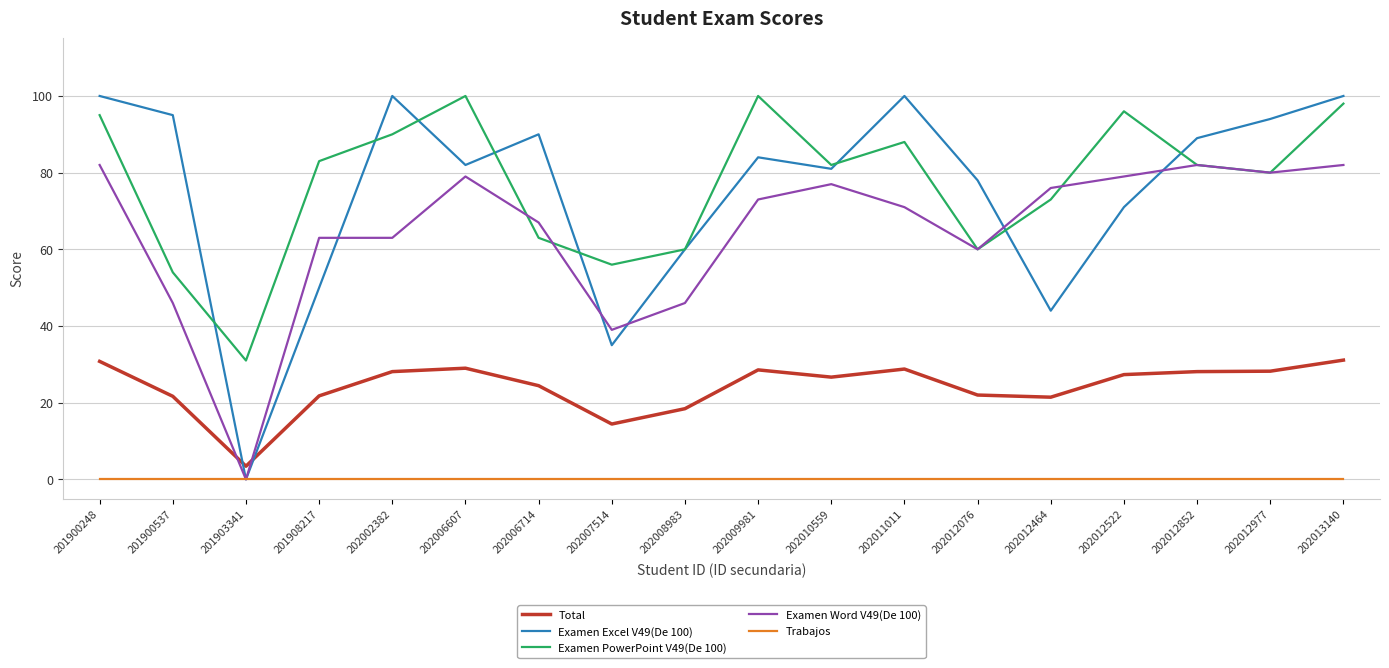

Which series has the largest range (max minus min)?

Examen Excel V49(De 100)